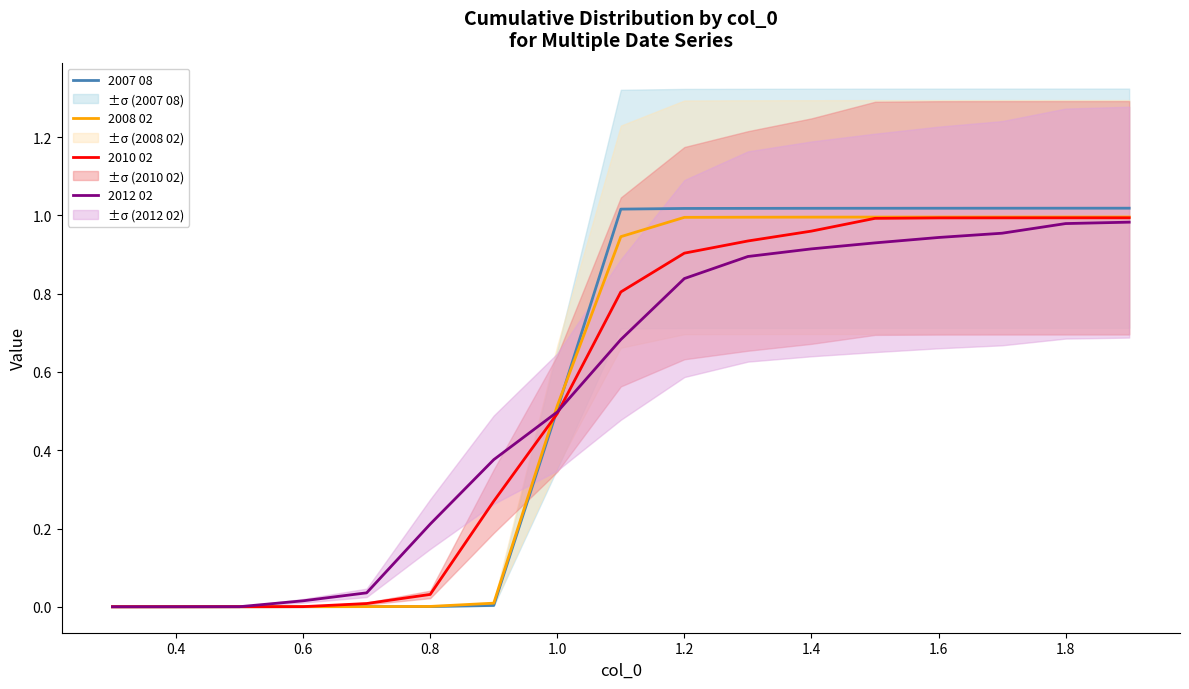

The value of 2007 08 at 0.4 is 0.0. True or false?

True